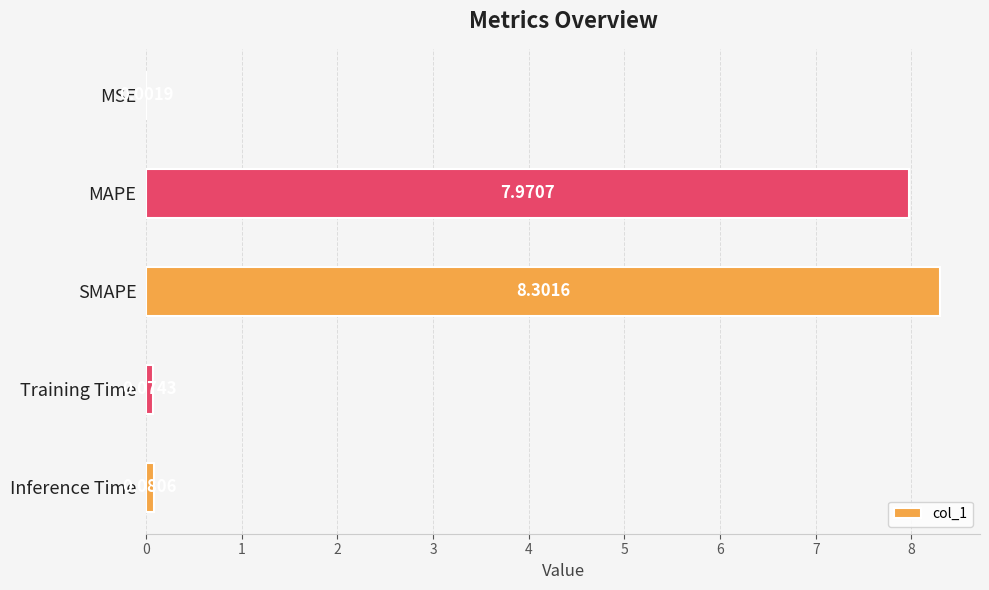

Are the bars horizontal?

Yes